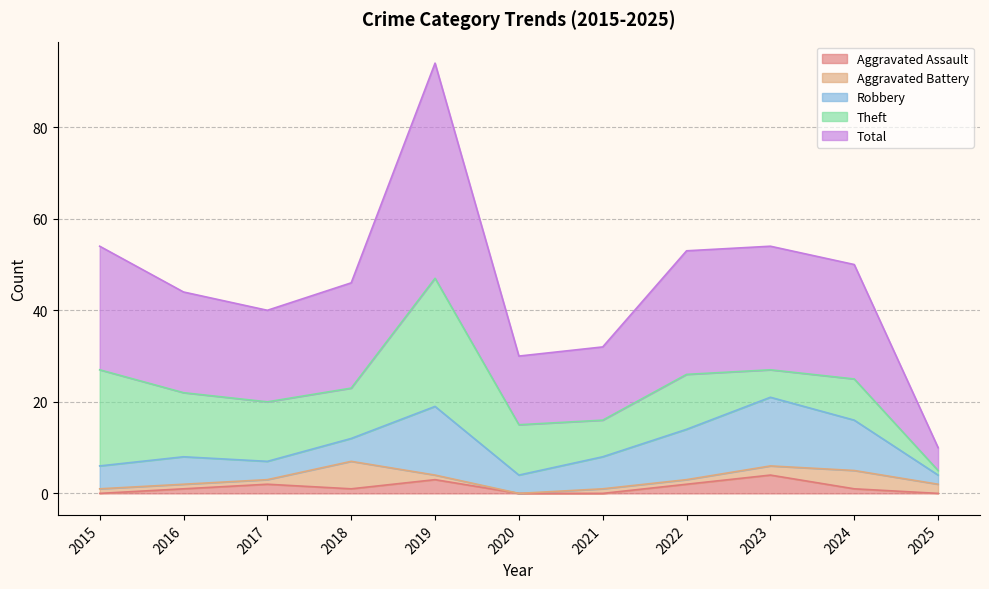

What is the sum of the Total values at 2022 and 2021?

43